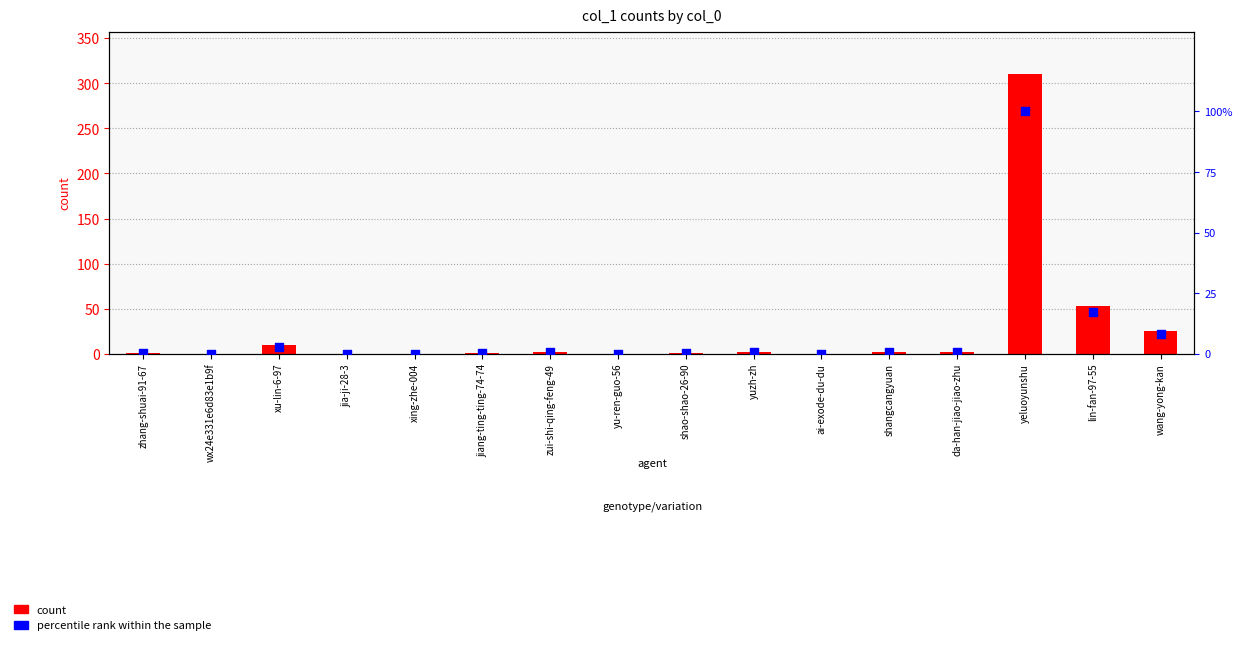

What is the total value across all series at zhang-shuai-91-67?

1.3